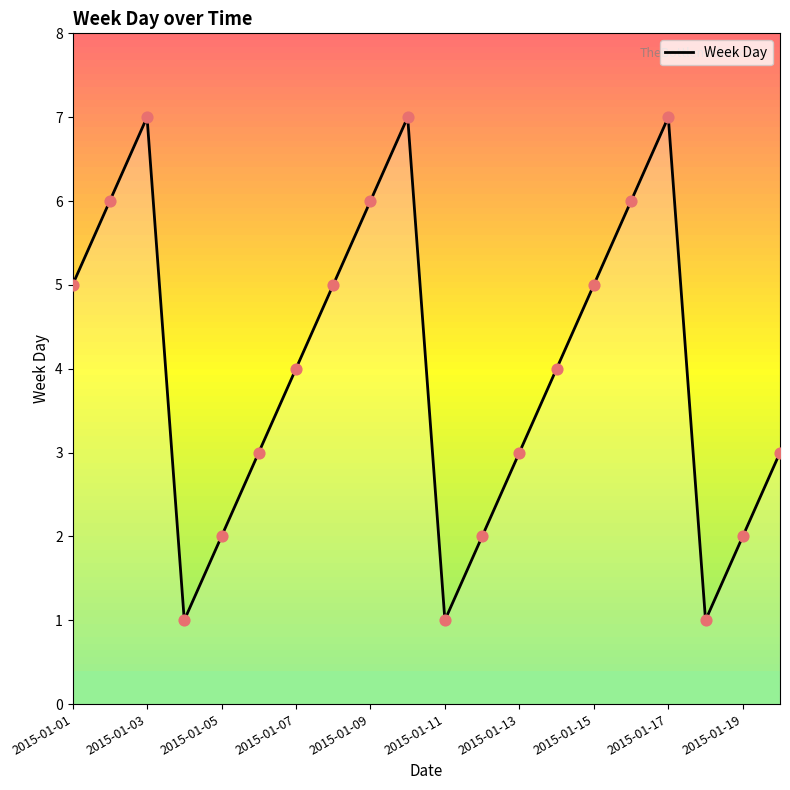

What is the greatest value displayed?

7